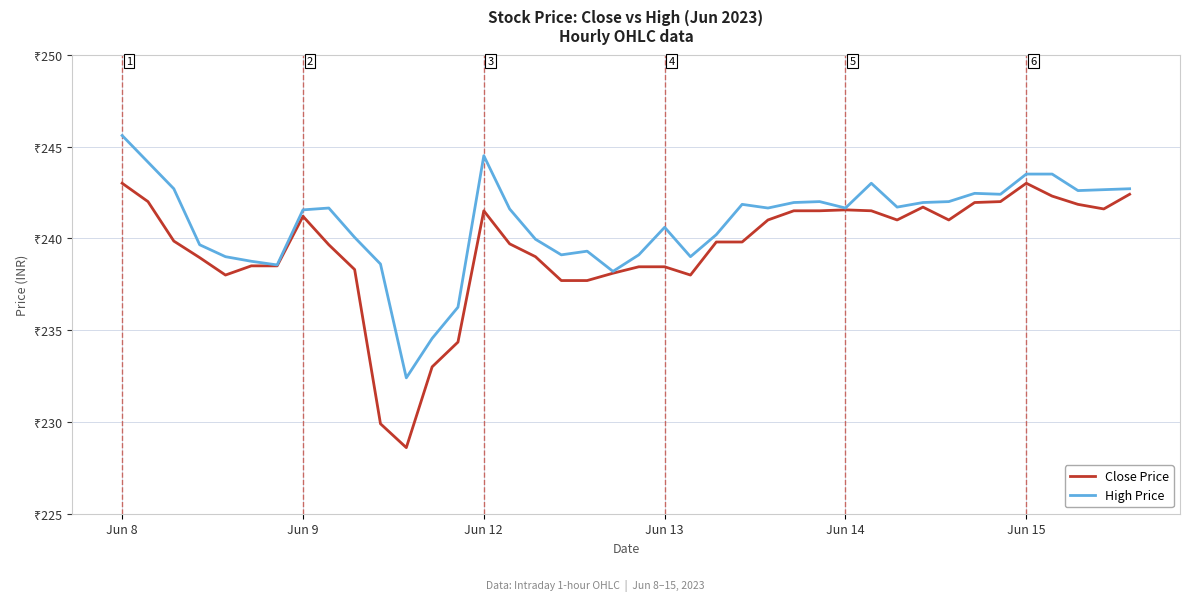

What is the value of the Close Price point at the 16th from the left?

239.7